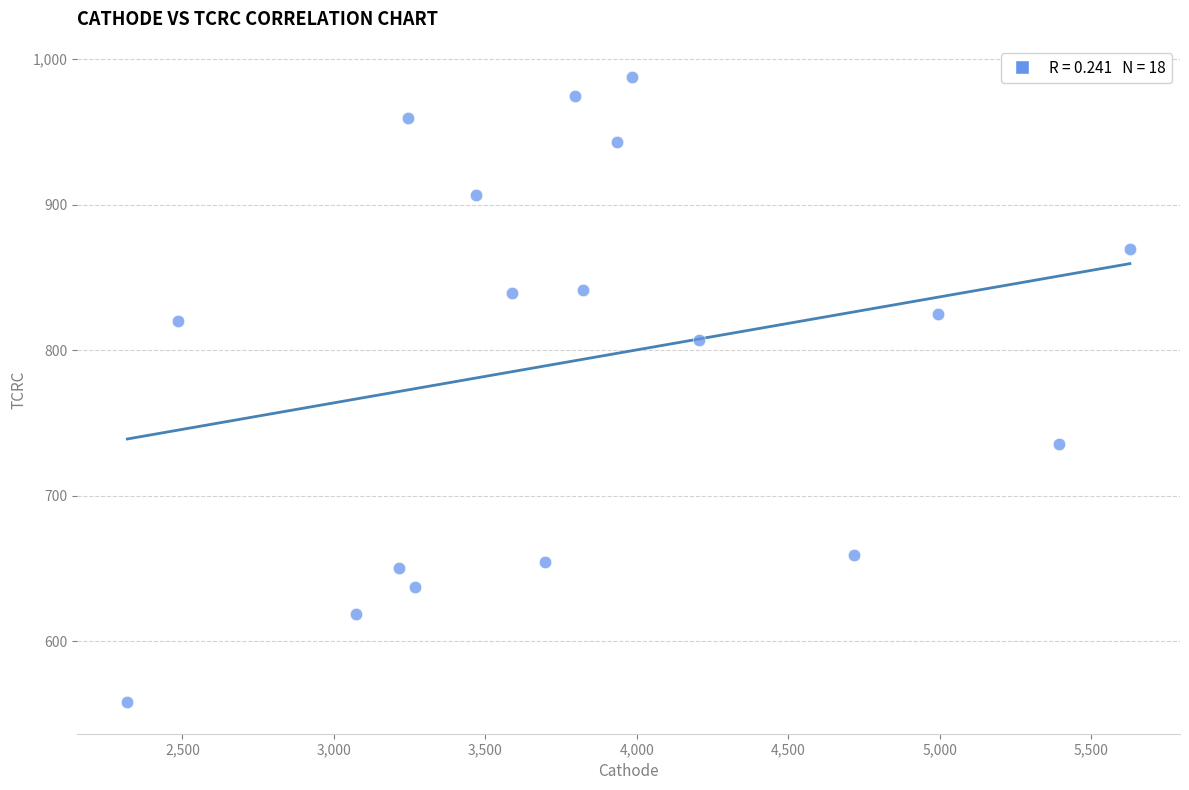

List the coordinates of all points as (X, Y) pairs, reading left to right.

(2318.0, 558.0)  (2487.0, 820.3)  (3073.1, 619.1)  (3215.7, 650.5)  (3245.0, 959.2)  (3266.8, 637.6)  (3470.1, 906.4)  (3586.9, 839.2)  (3697.3, 654.3)  (3797.2, 974.4)  (3821.5, 841.3)  (3933.2, 943.2)  (3985.9, 987.5)  (4204.3, 807.1)  (4718.8, 659.2)  (4993.2, 825.1)  (5395.4, 735.8)  (5627.8, 869.6)